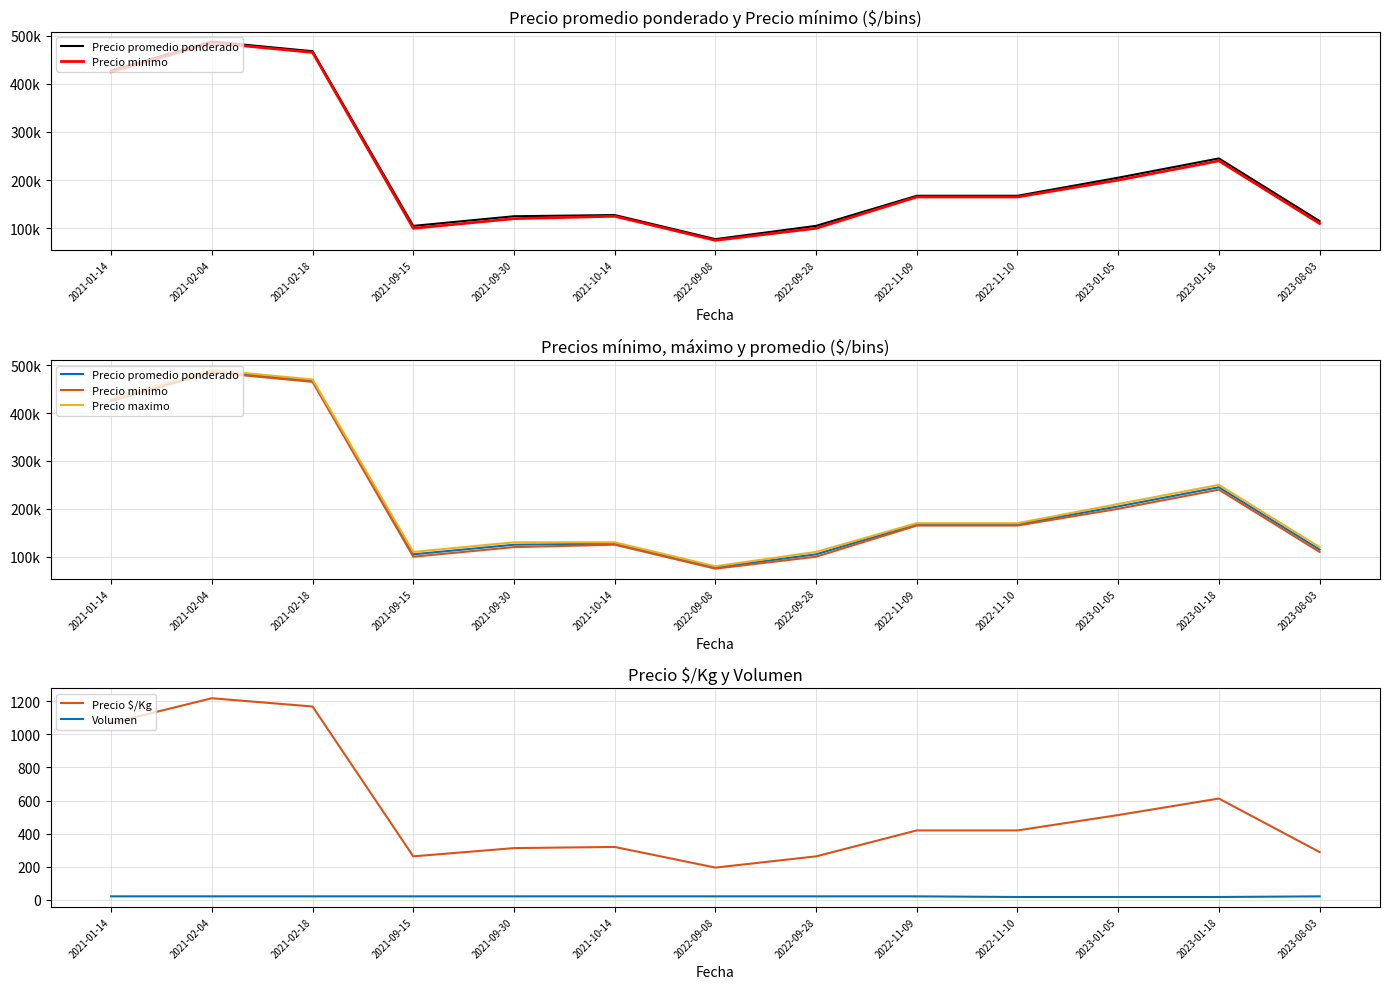

What is the total value across all series at 2023-08-03?

345308